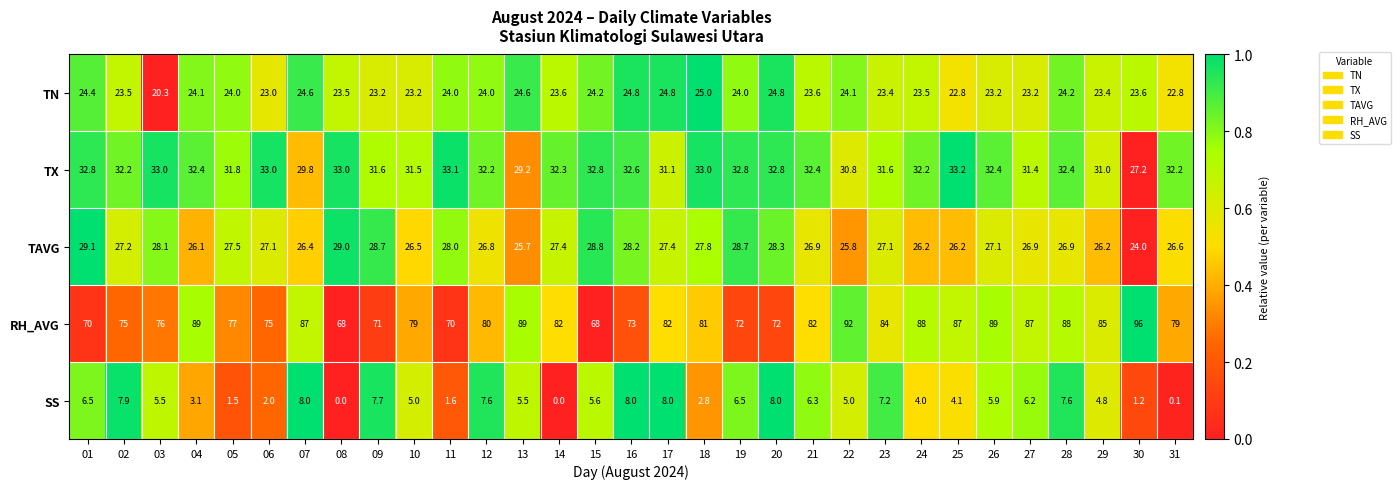

At how many categories does at least one series exceed 27?

31